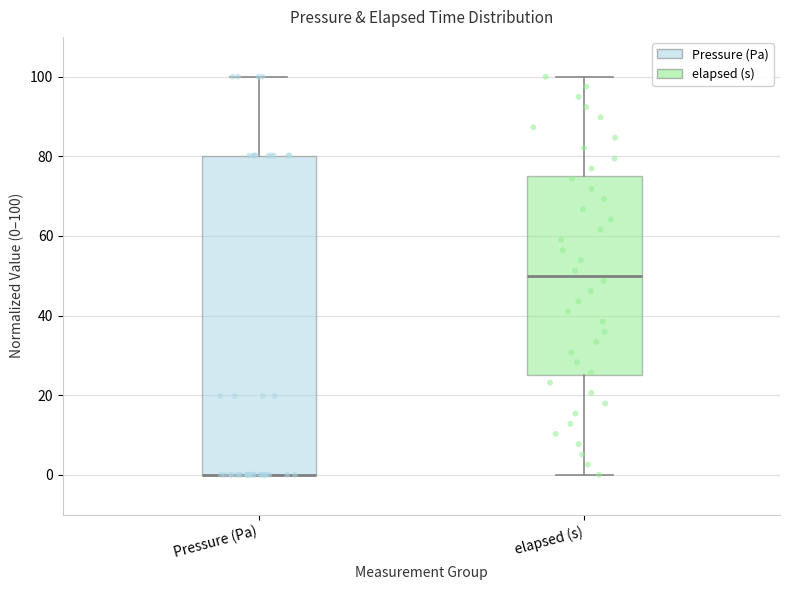

Where is the upper edge of the box for Pressure (Pa) on the y-axis? The values are not printed on the chart, so give them approximately, as read against the axis.

80